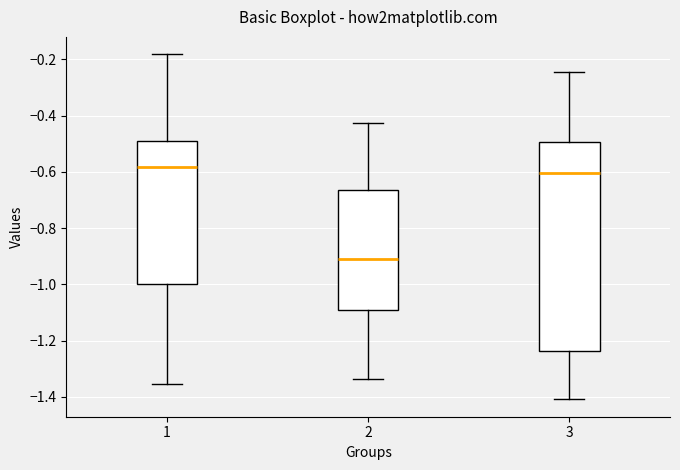

Reading left to right, read every box against the y-axis: the position of its median line, the range the box covers, and the ends of its whiskers. The values are not printed on the chart, so give them approximately, as read against the axis.

1: median -0.58, box -1.00 to -0.50, whiskers -1.36 to -0.18
2: median -0.90, box -1.10 to -0.66, whiskers -1.34 to -0.42
3: median -0.60, box -1.24 to -0.50, whiskers -1.40 to -0.24